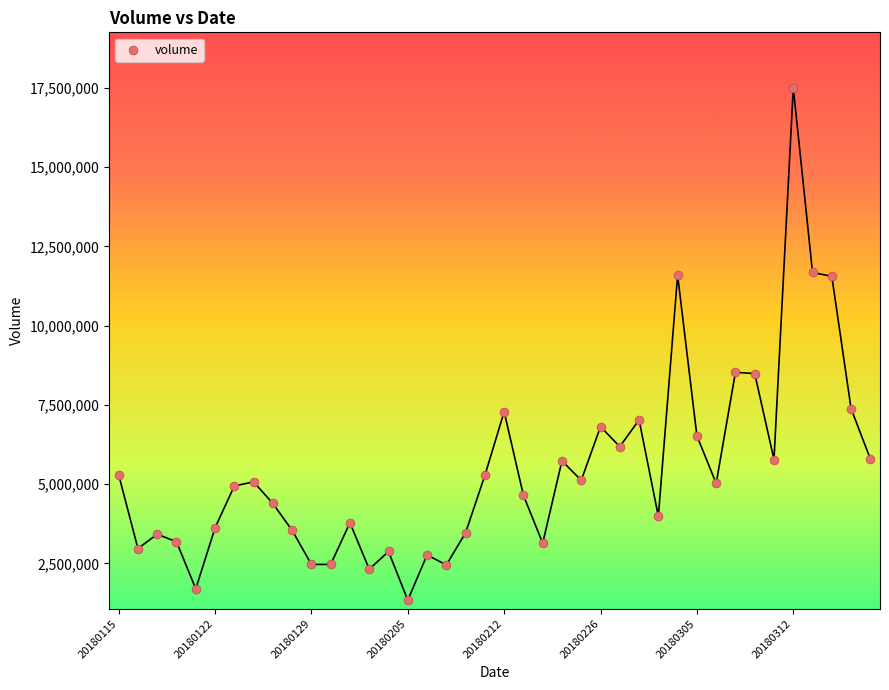

What is the range of Y values (max minus min)?

16167238